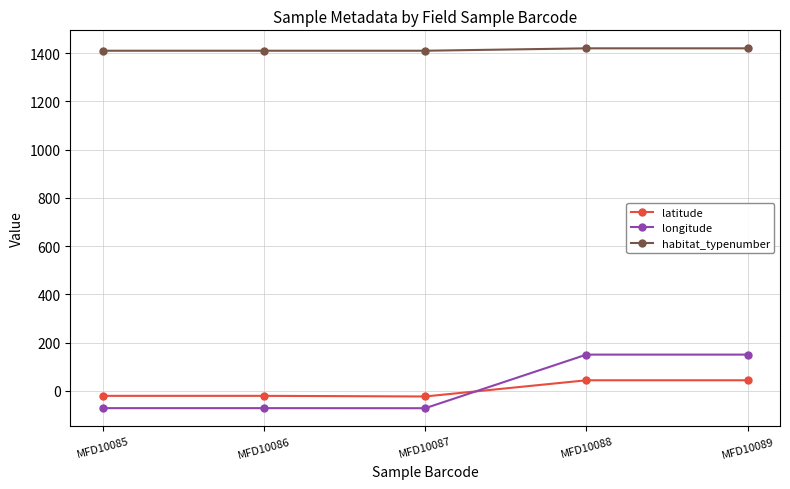

What is the value of the habitat_typenumber point at the 3rd from the left?

1410.0